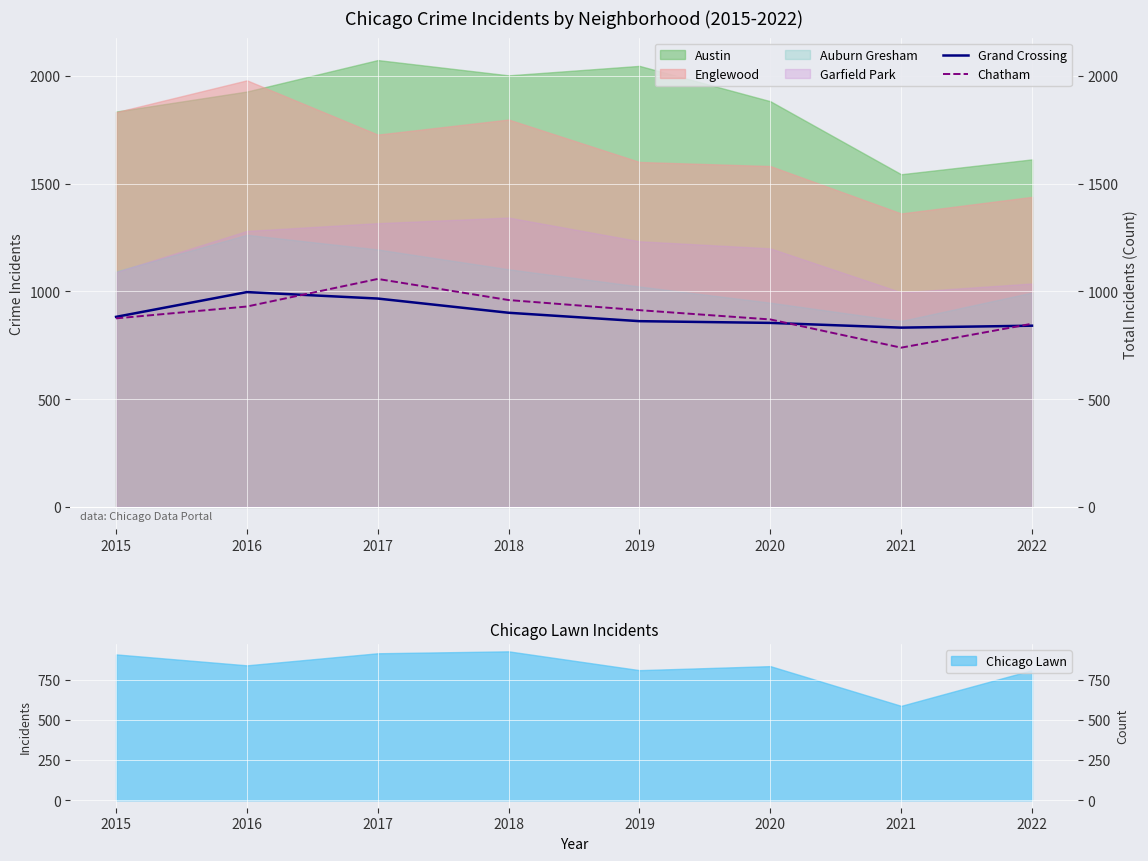

Where is the first local maximum for Chatham?

2017